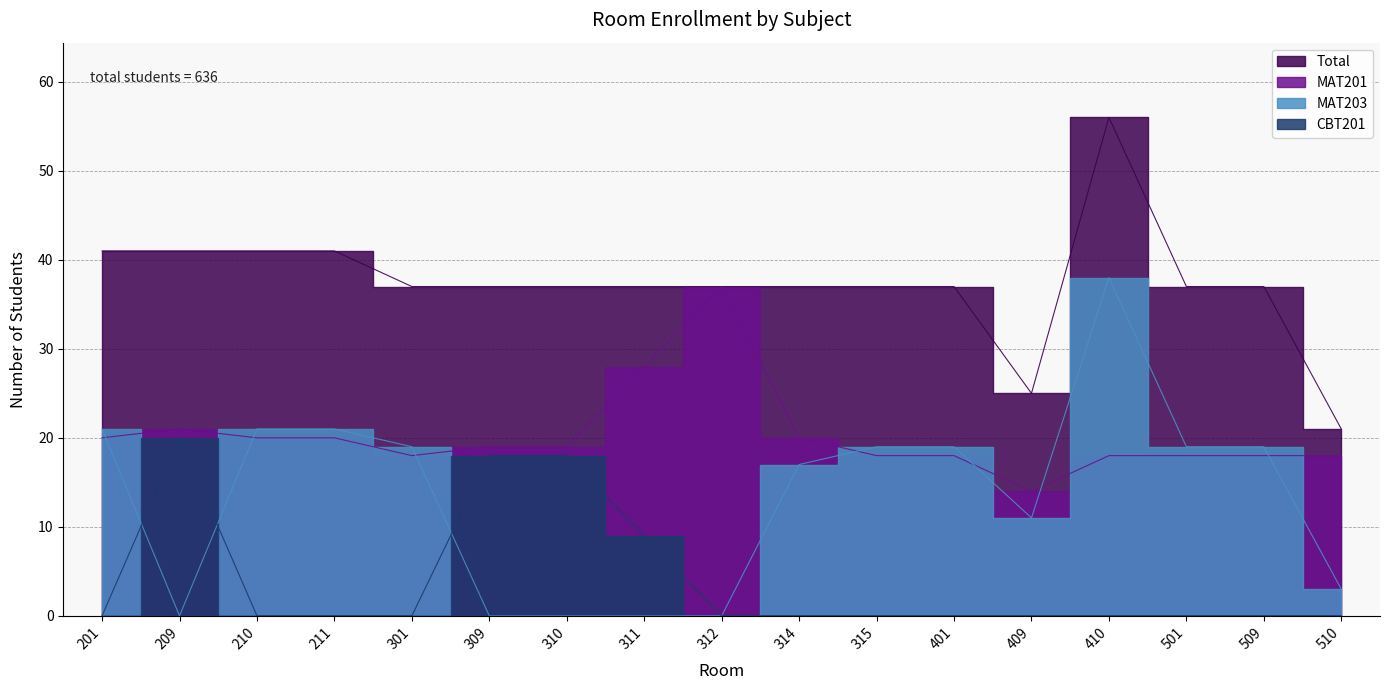

Reading right to left, extract all data points from this chart.

CBT201: 510=0	509=0	501=0	410=0	409=0	401=0	315=0	314=0	312=0	311=9	310=18	309=18	301=0	211=0	210=0	209=20	201=0
MAT201: 510=18	509=18	501=18	410=18	409=14	401=18	315=18	314=20	312=37	311=28	310=19	309=19	301=18	211=20	210=20	209=21	201=20
MAT203: 510=3	509=19	501=19	410=38	409=11	401=19	315=19	314=17	312=0	311=0	310=0	309=0	301=19	211=21	210=21	209=0	201=21
Total: 510=21	509=37	501=37	410=56	409=25	401=37	315=37	314=37	312=37	311=37	310=37	309=37	301=37	211=41	210=41	209=41	201=41